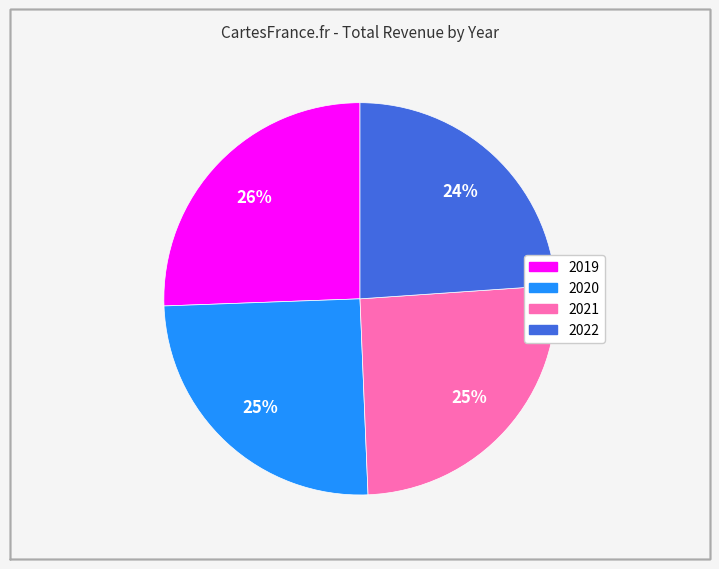

To the nearest percent, what portion does 2022 represent?

24%